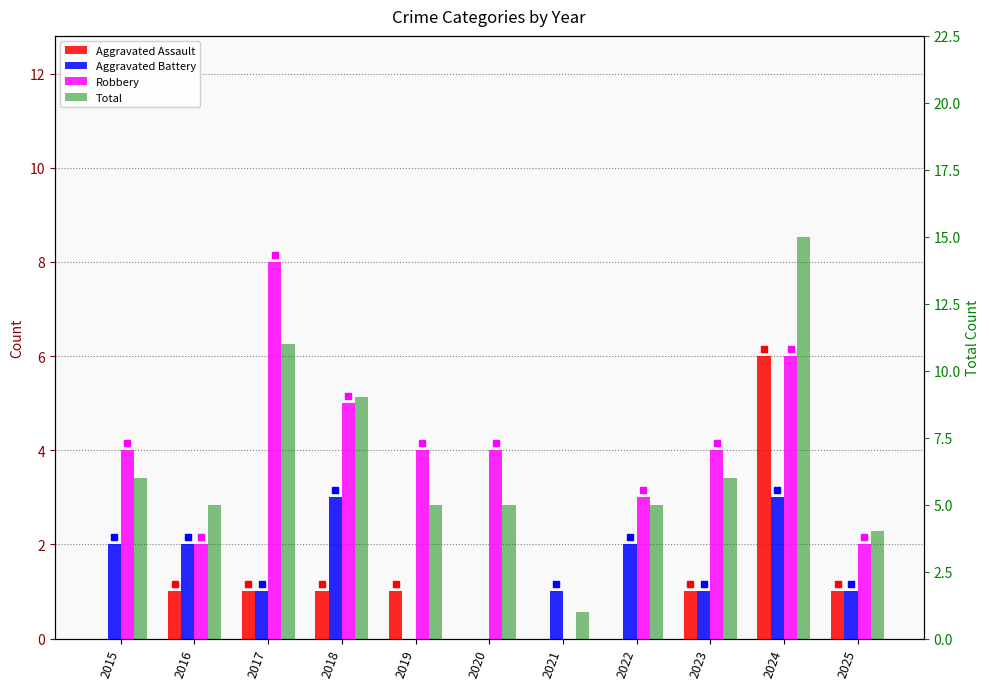

Rank the categories by Aggravated Battery value from lowest to highest.

2019, 2020, 2017, 2021, 2023, 2025, 2015, 2016, 2022, 2018, 2024